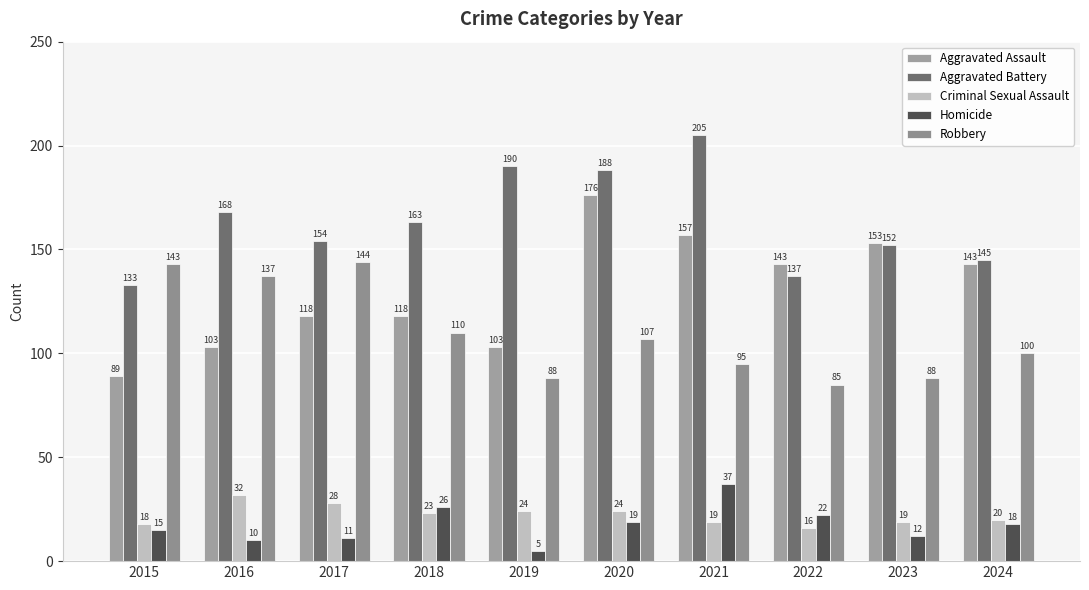

Where does the Aggravated Battery series first go above 163?

2016